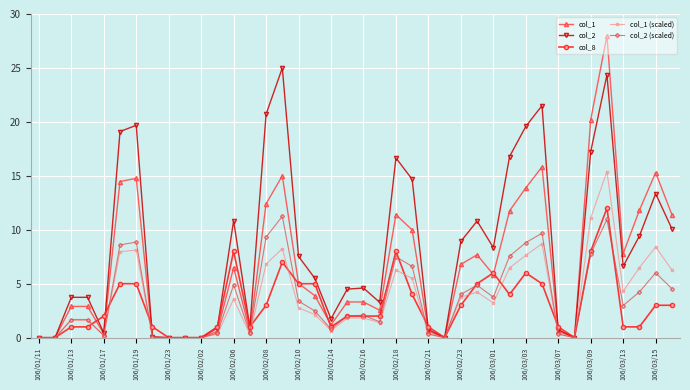

Count the number of data series in this chart.

5